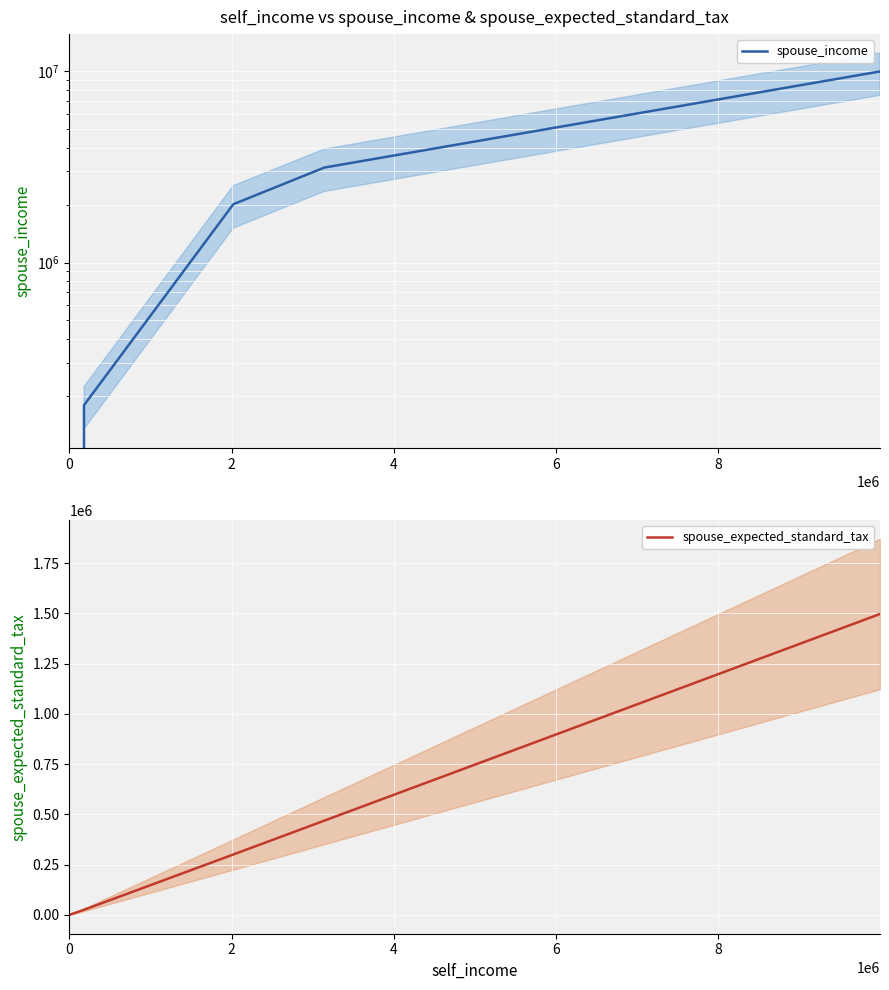

True or false: spouse_expected_standard_tax has a value of 0 at 0.

True